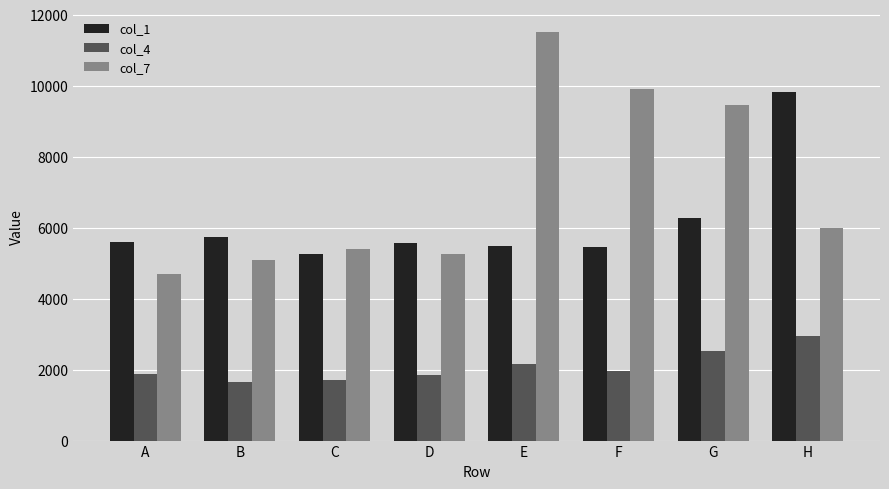

At which label does col_4 reach its peak?

H